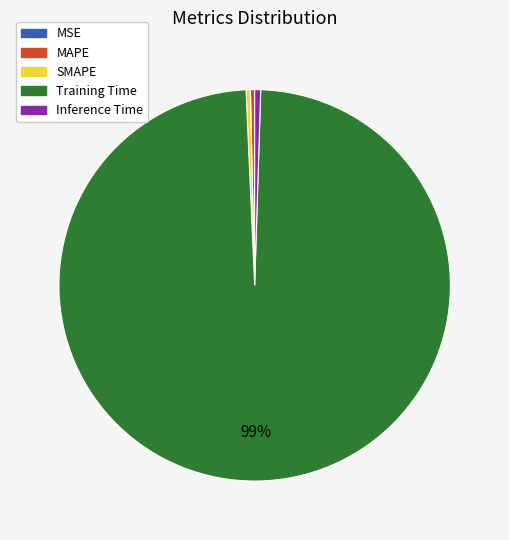

What is the majority slice?

Training Time